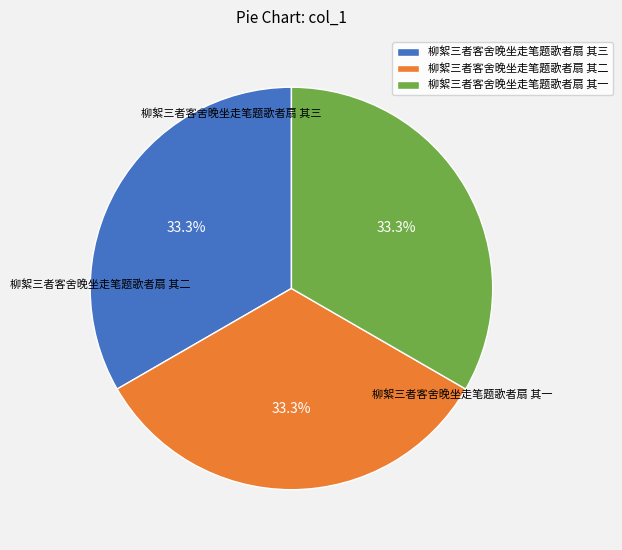

Count the number of slices in the pie.

3